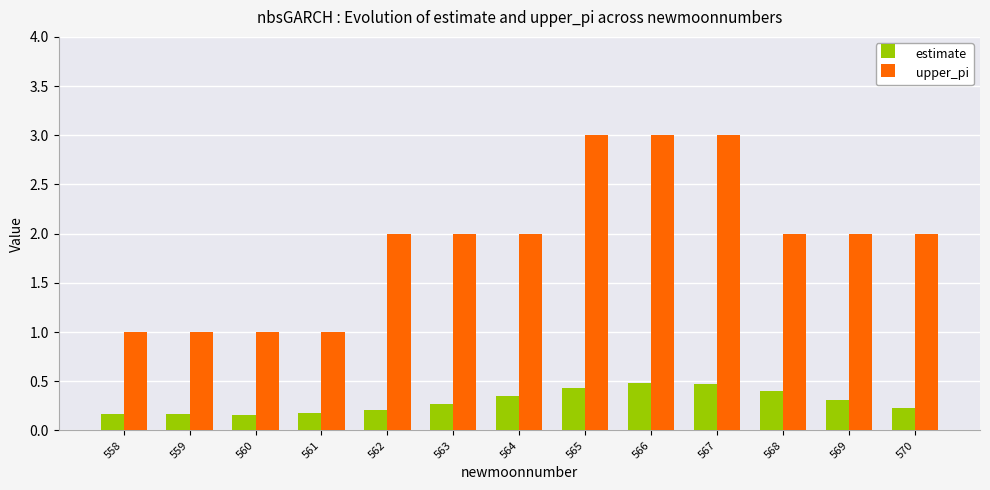

List the series in order of their peak value, lowest first.

estimate, upper_pi